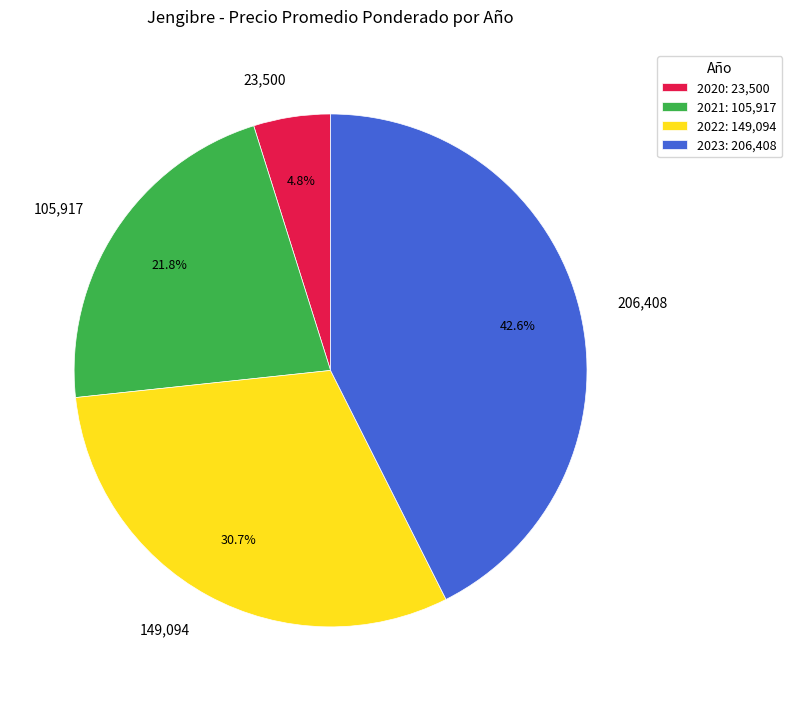

Does 206,408 represent more than half of the total?

No